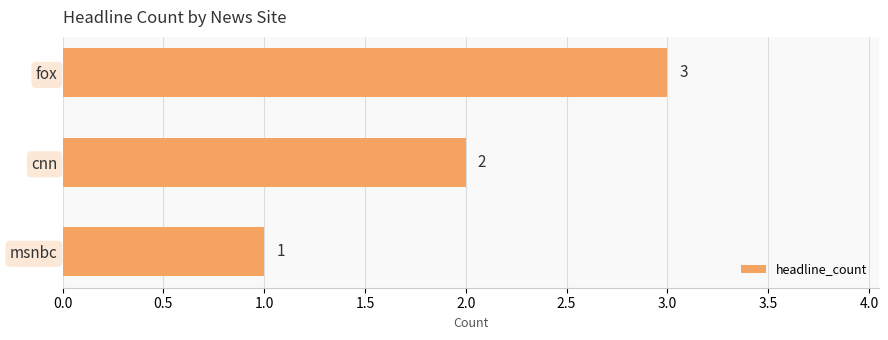

Between fox and msnbc, which is larger?

fox